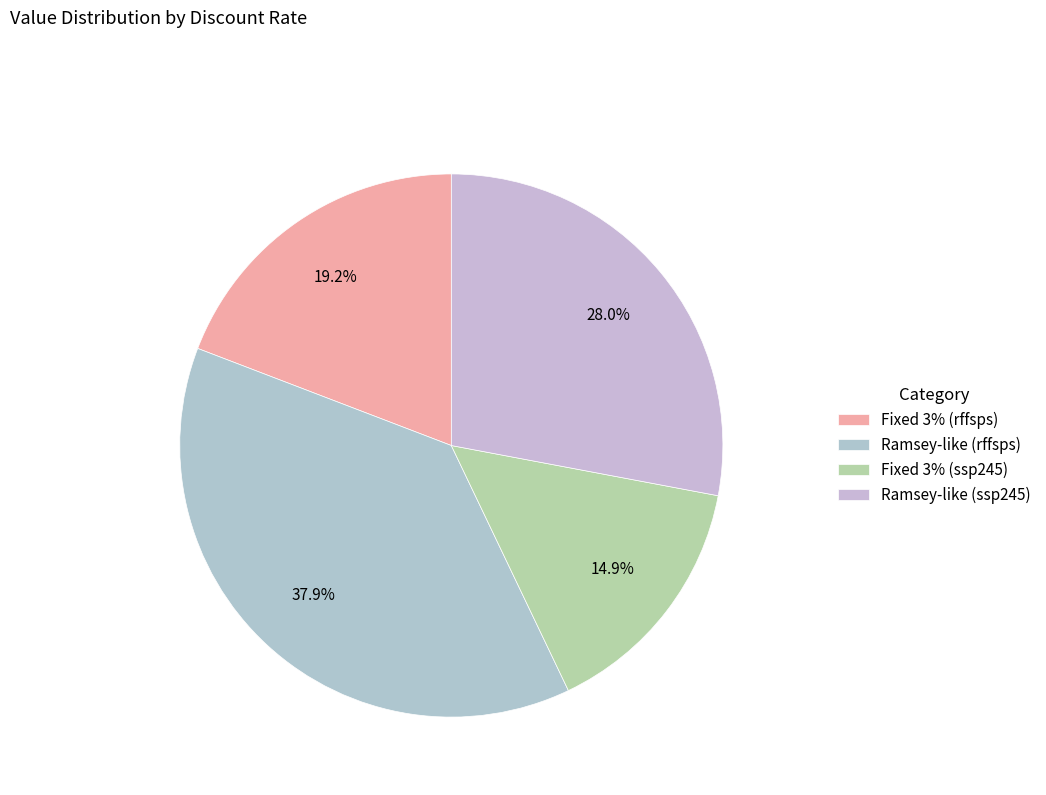

What is the ratio of the value at Ramsey-like (rffsps) to the value at Ramsey-like (ssp245)?

1.4